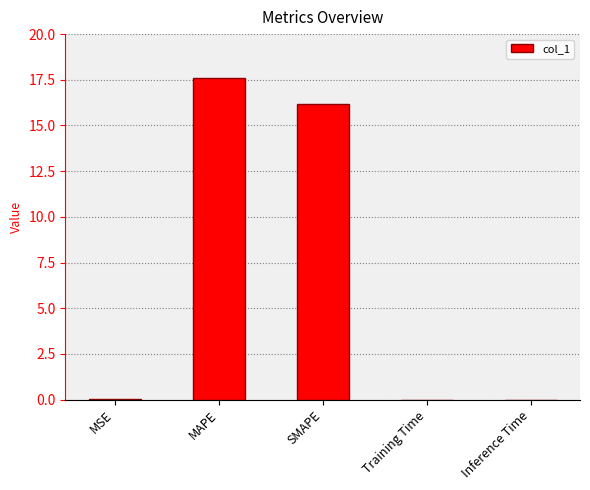

What is the change in value from SMAPE to Training Time?

-16.1